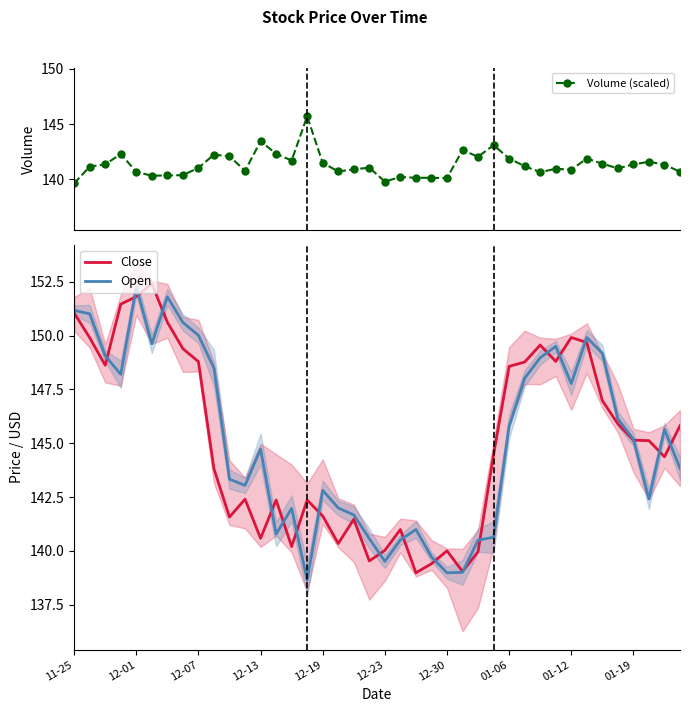

What is the lowest value of the Open series?

138.6